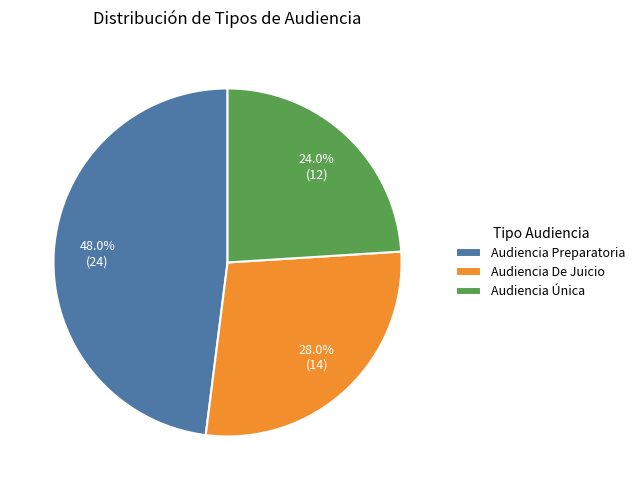

To the nearest percent, what is the difference between the largest and smallest slice percentages?

24%